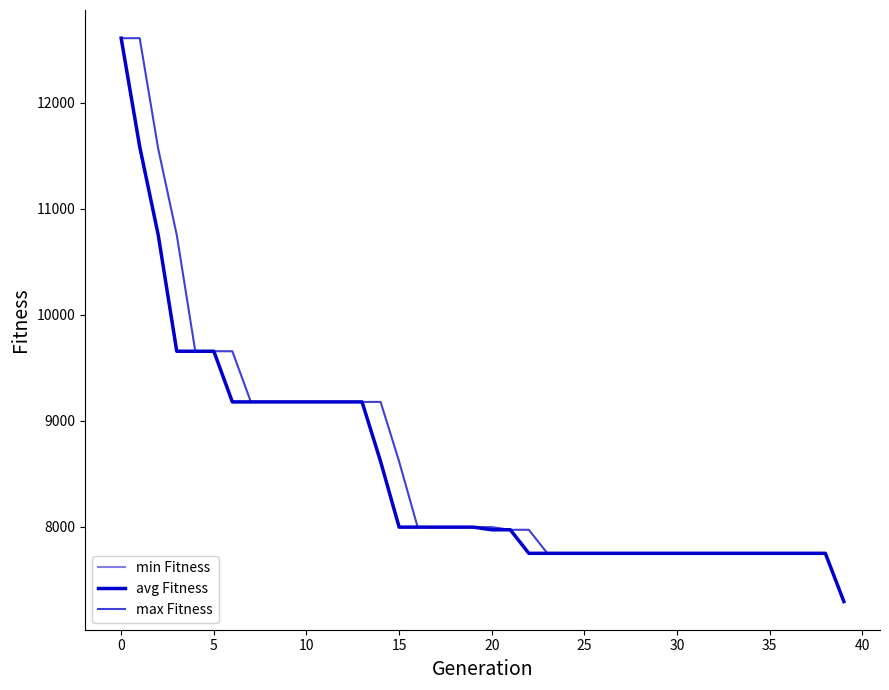

How many lines are shown in the chart?

3